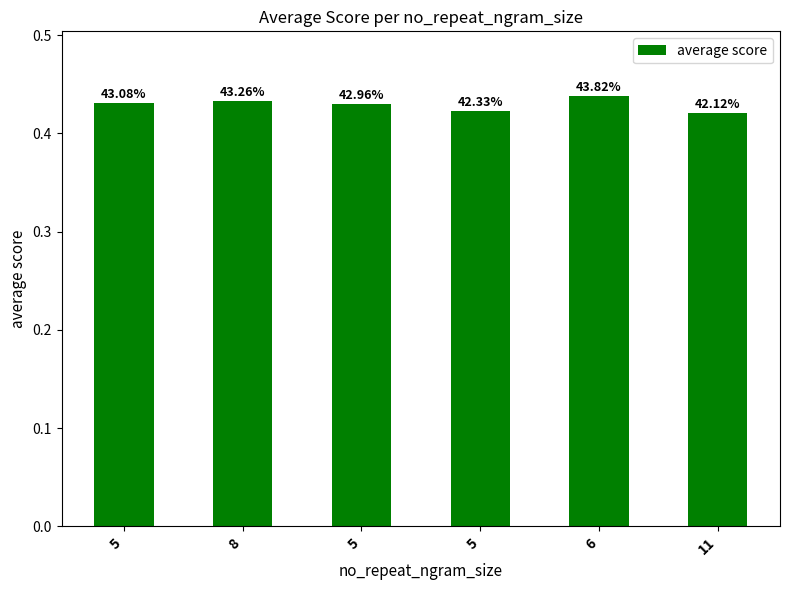

Are the bars horizontal?

No